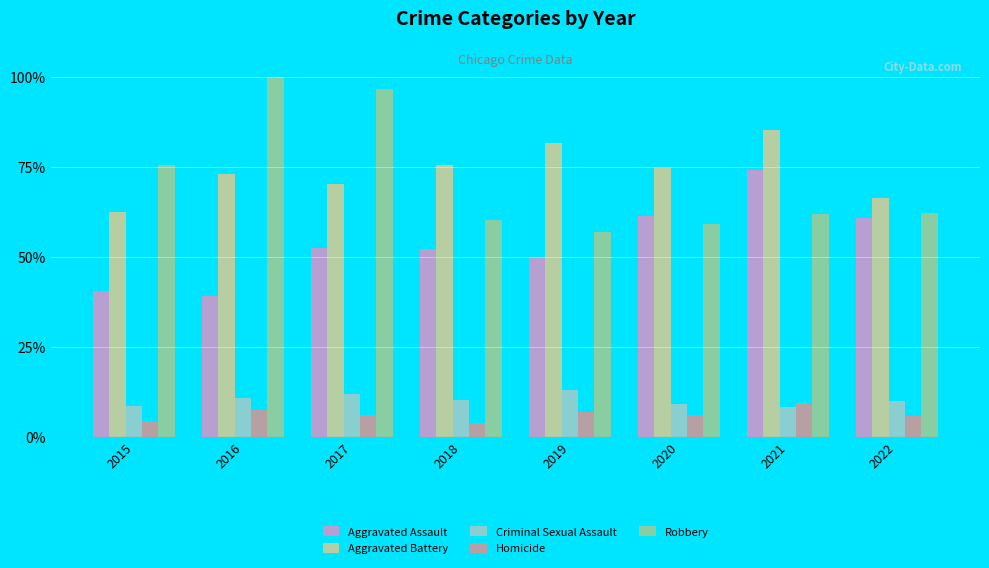

How many bars are there in total?

40